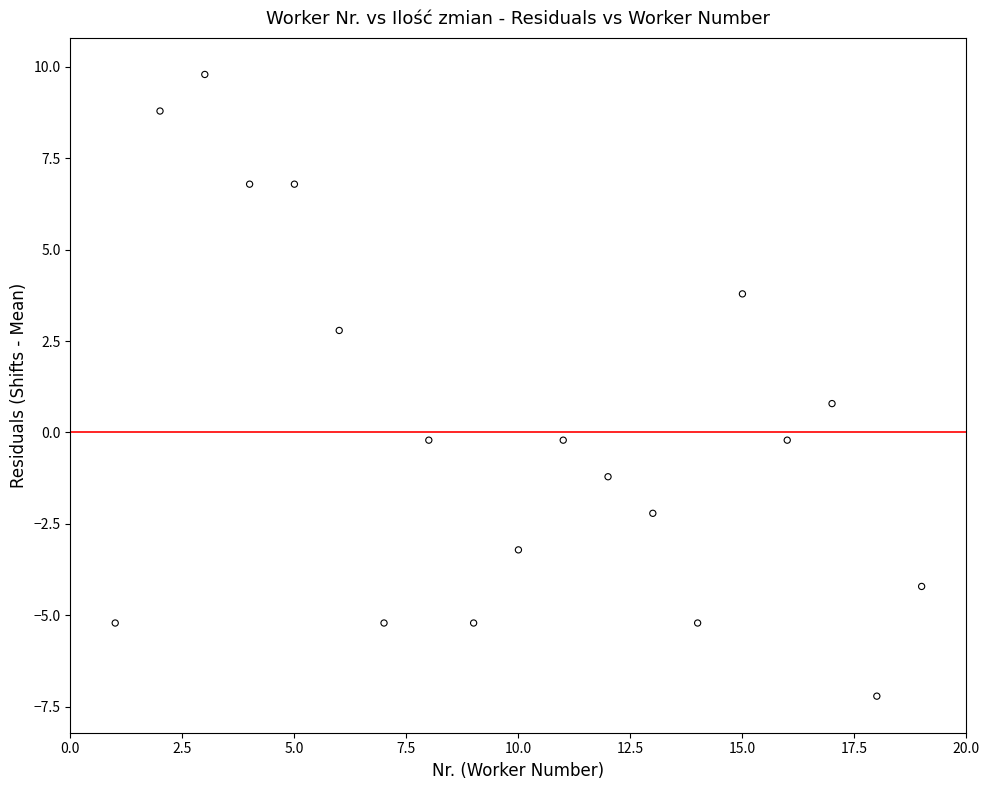

What is the range of X values (max minus min)?

18.0